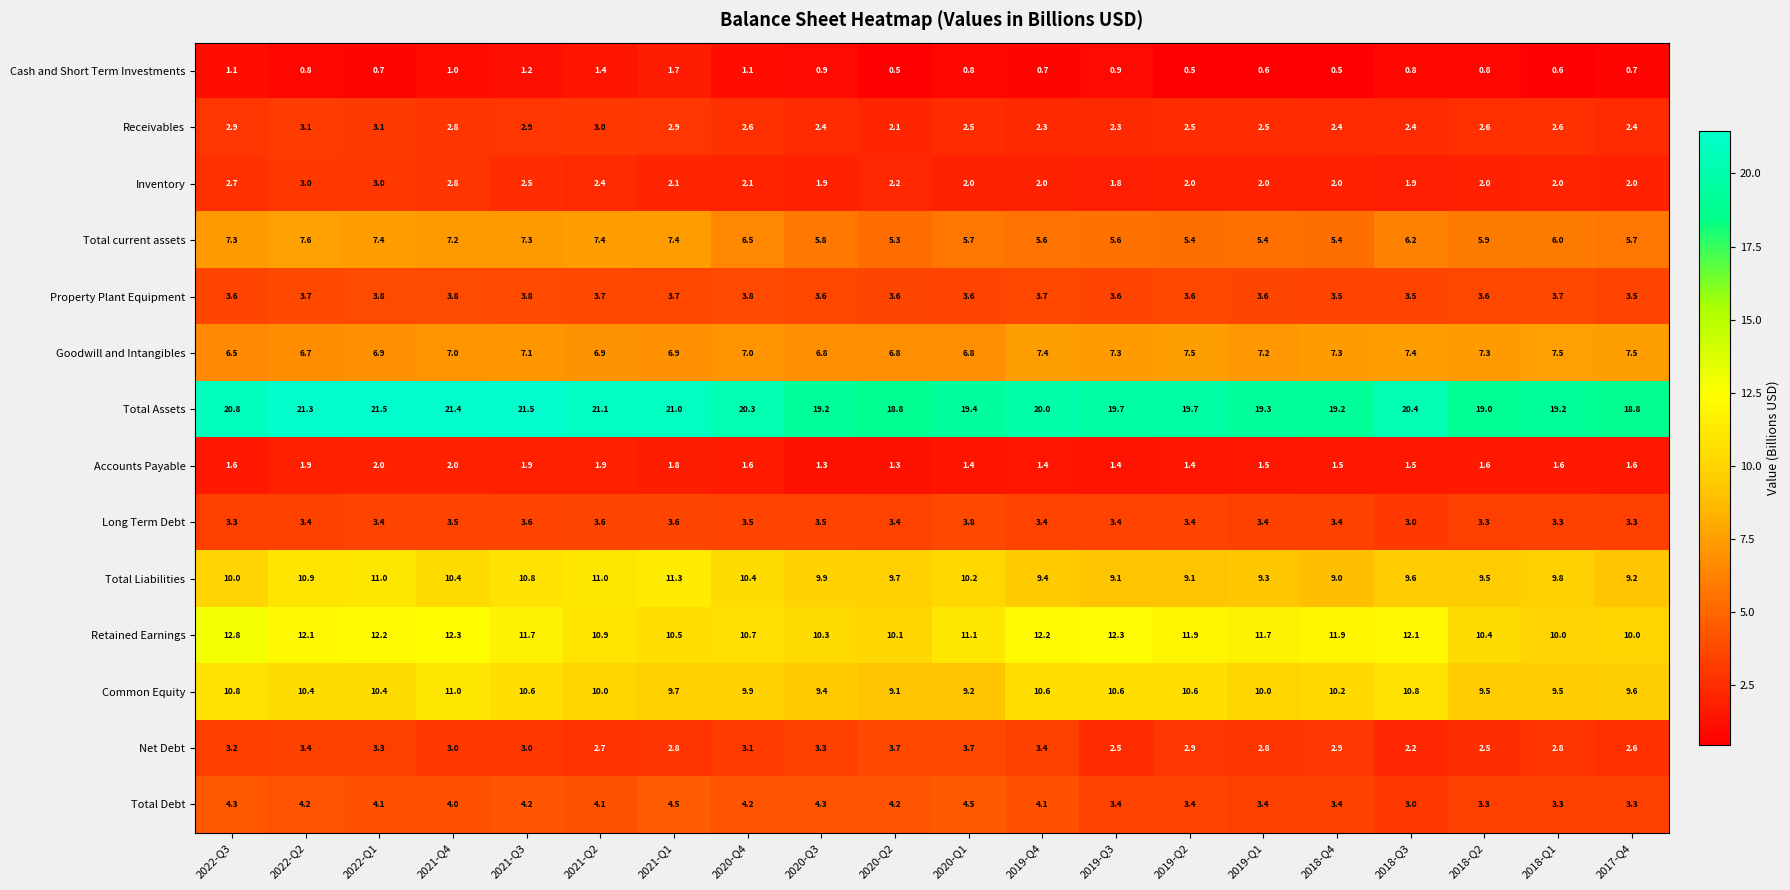

What is the lowest value of the Cash and Short Term Investments series?

0.5